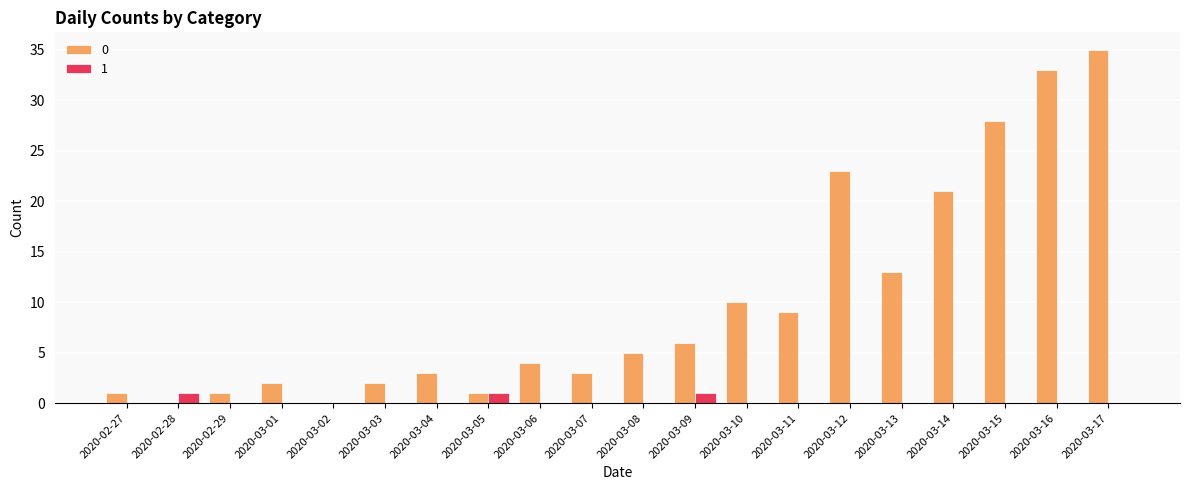

At which category is the sum across all series the highest?

2020-03-17